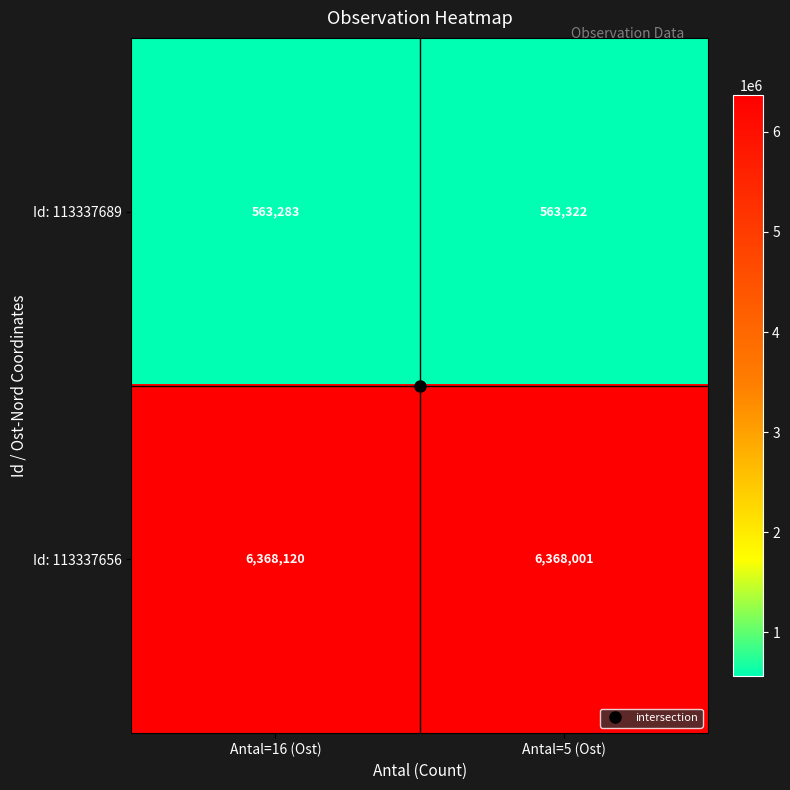

What is the approximate value of Id: 113337656 at Antal=5 (Ost)?

6368001